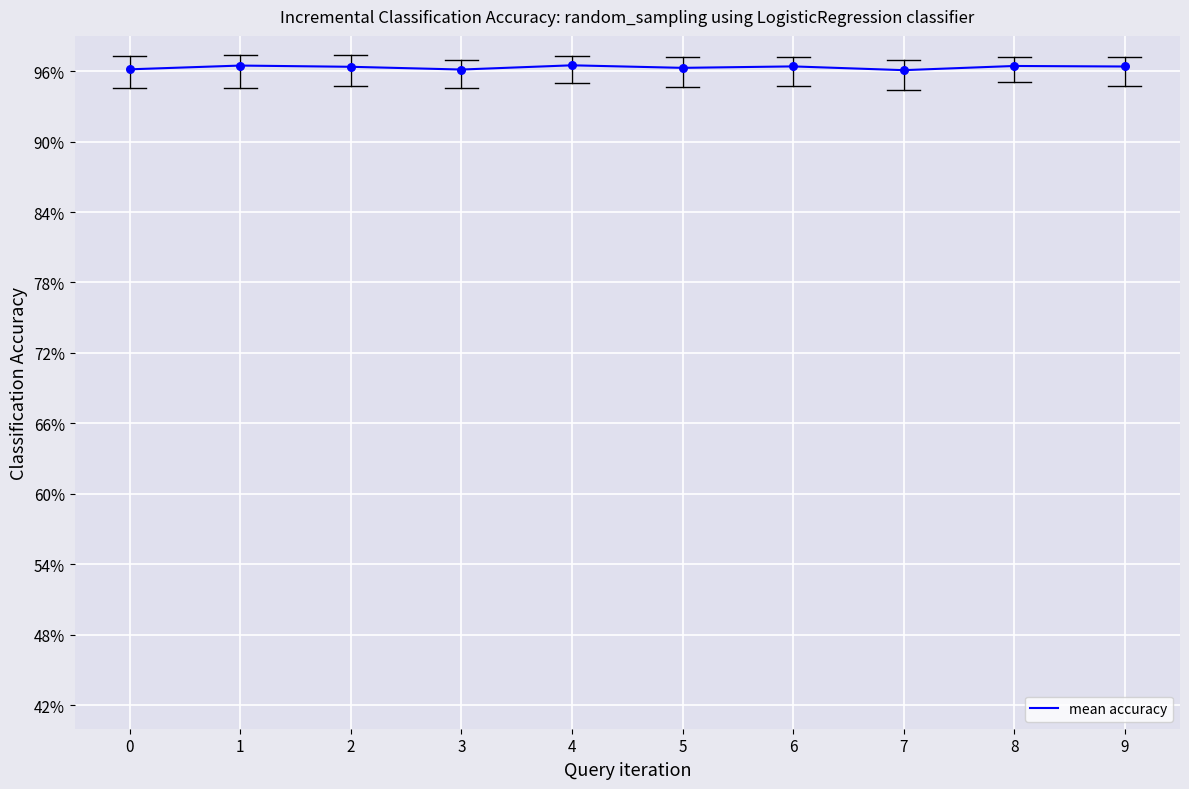

Between 1 and 0, which is larger?

1